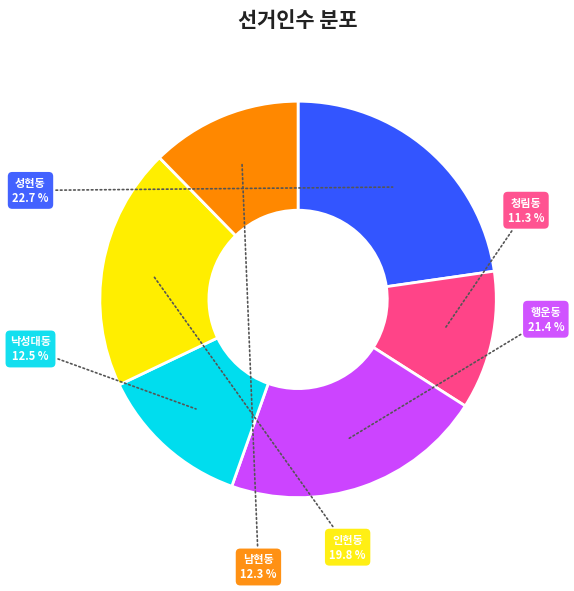

Is there a majority slice in this chart?

No